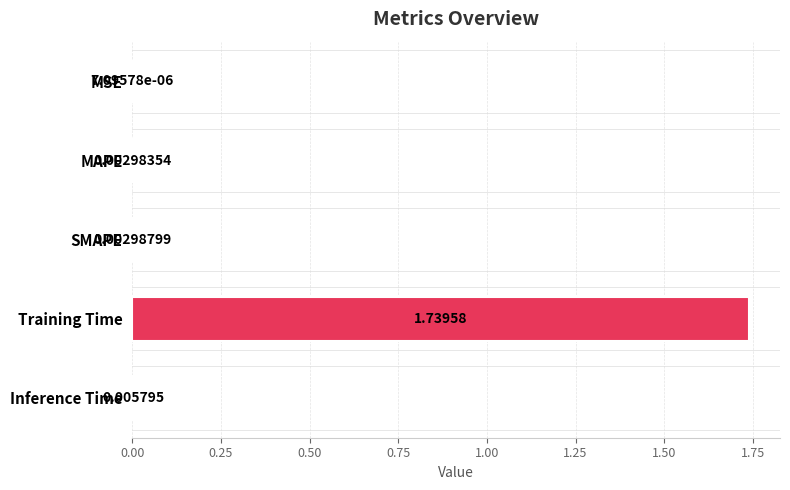

At which label is the value closest to 0?

MSE